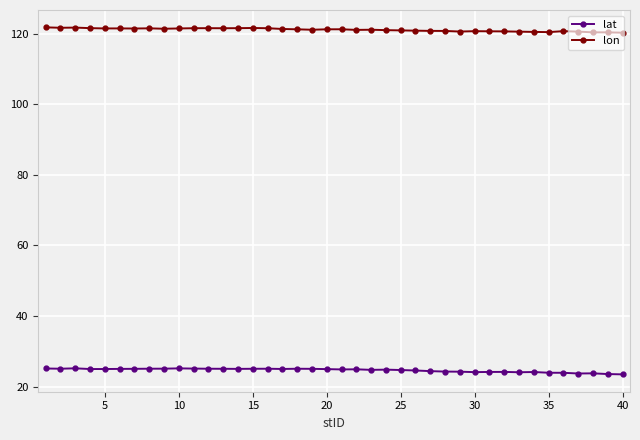

What is the maximum value shown in the chart?

121.8